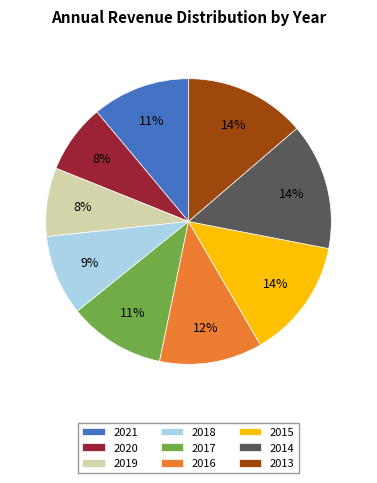

To the nearest percent, what percentage of the pie is 2017?

11%